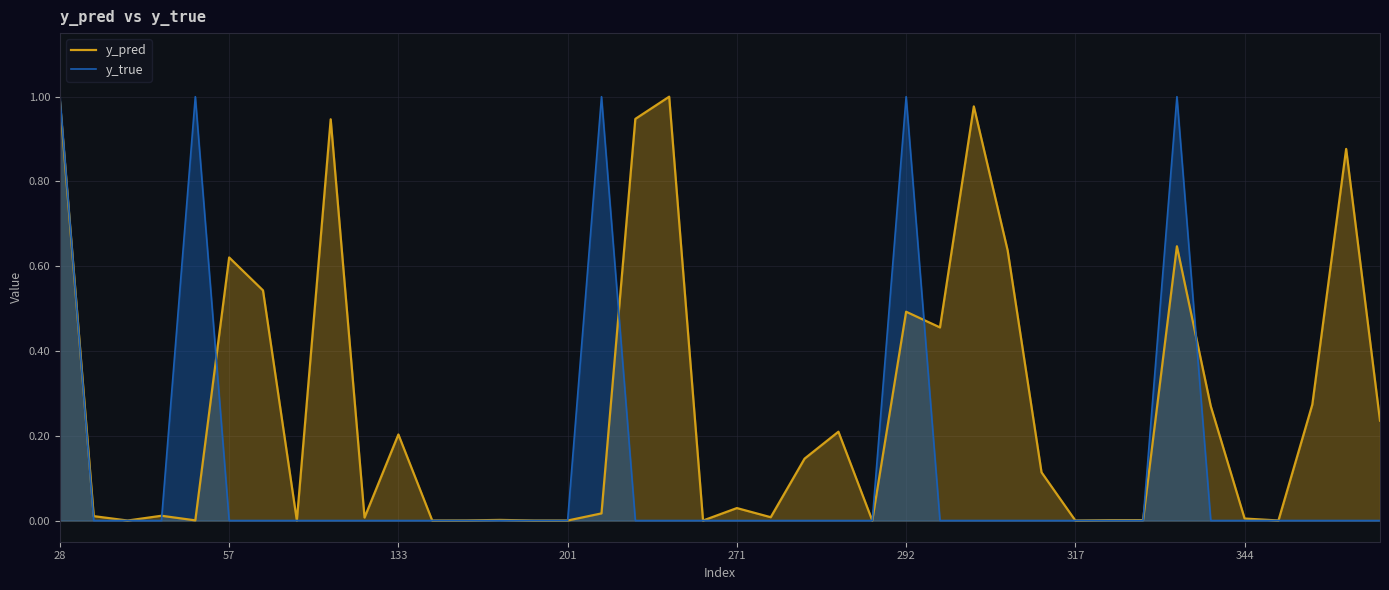

What is the difference between the maximum and minimum values in the y_pred series?

1.0